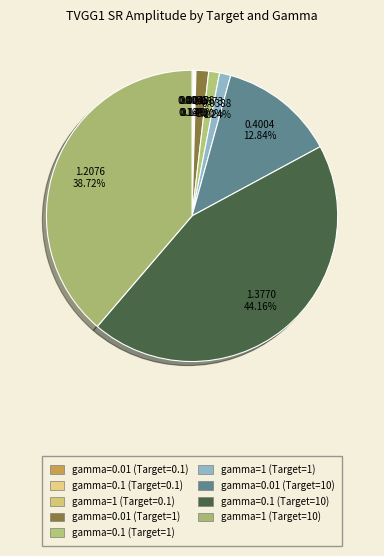

Is the sum of gamma=0.1 (Target=0.1) and gamma=1 (Target=1) greater than half?

No